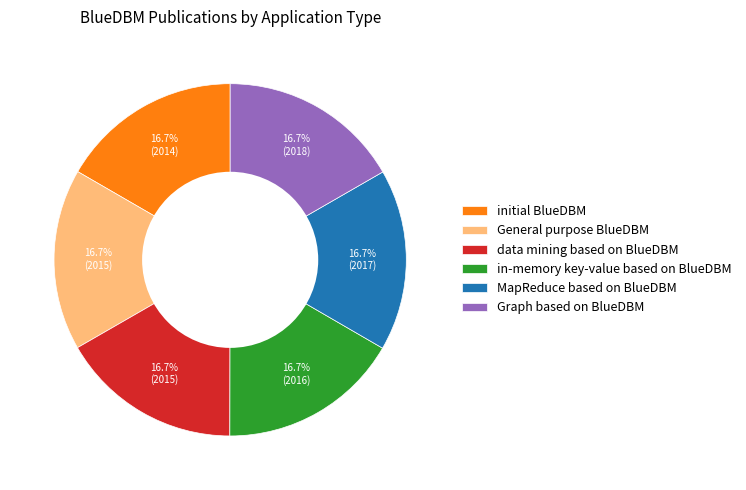

What is the ratio of the value at data mining based on BlueDBM to the value at Graph based on BlueDBM?

1.0